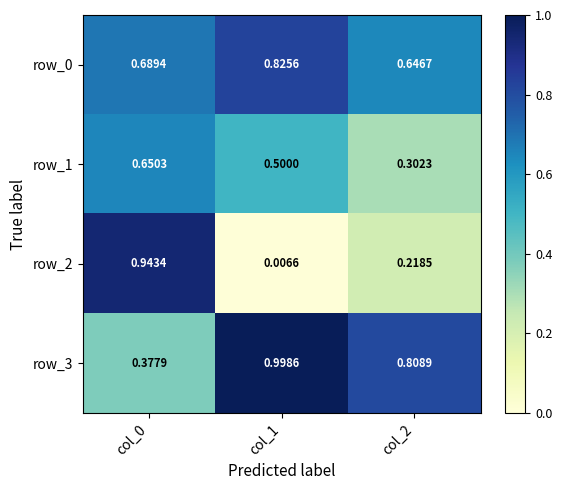

Is the value of row_0 at col_1 greater than the value of row_2 at col_0?

No